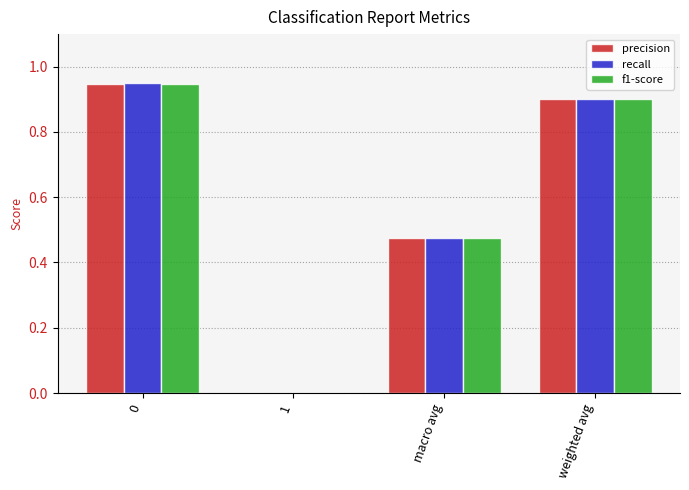

What is the sum of the f1-score values at weighted avg and macro avg?

1.4